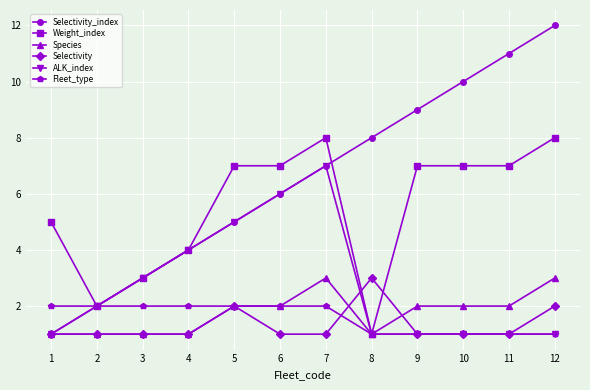

Which category has the highest value across all series?

12